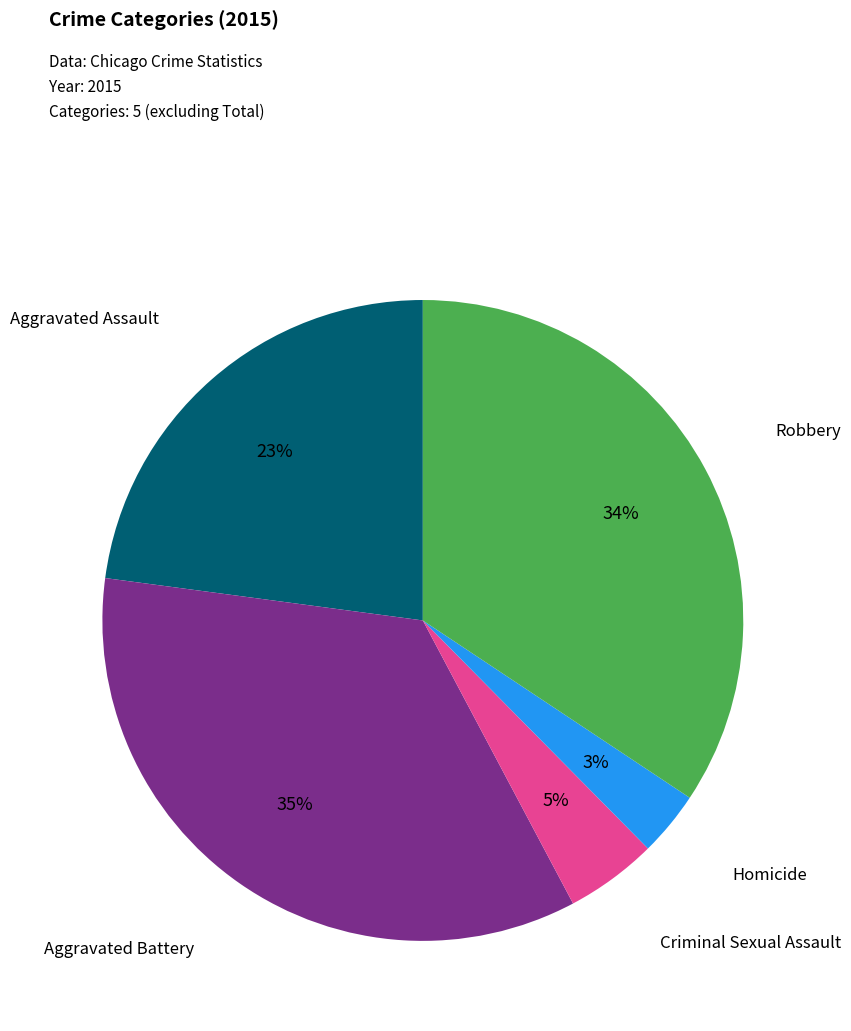

To the nearest percent, what is the difference between the Aggravated Battery and Robbery slice percentages?

1%